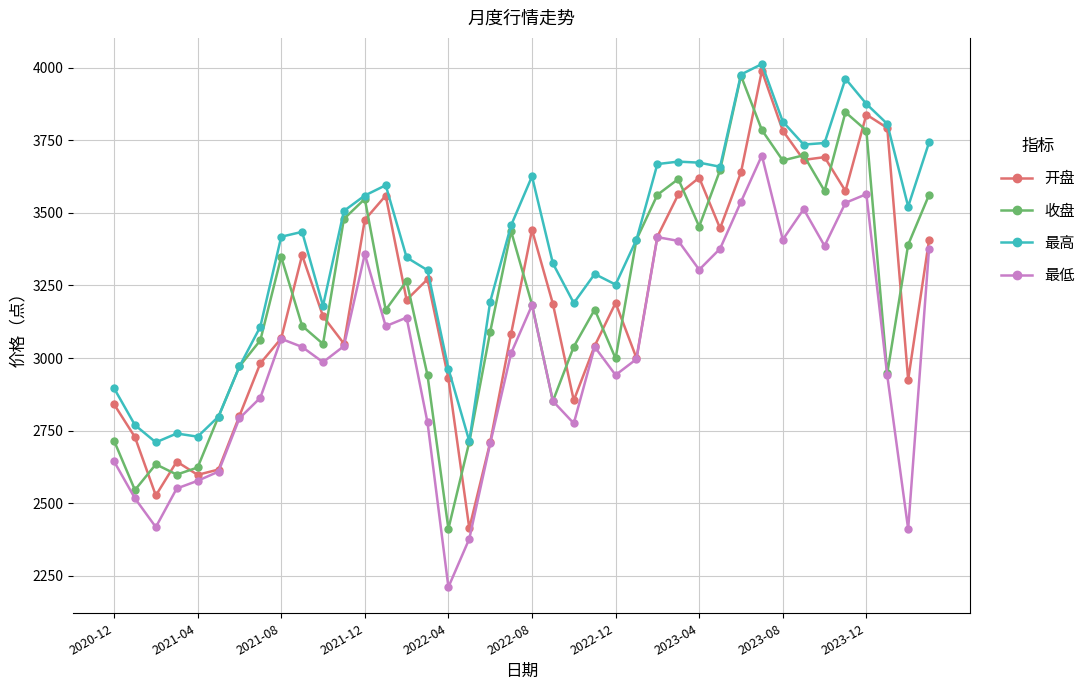

What is the smallest value displayed?

2210.9